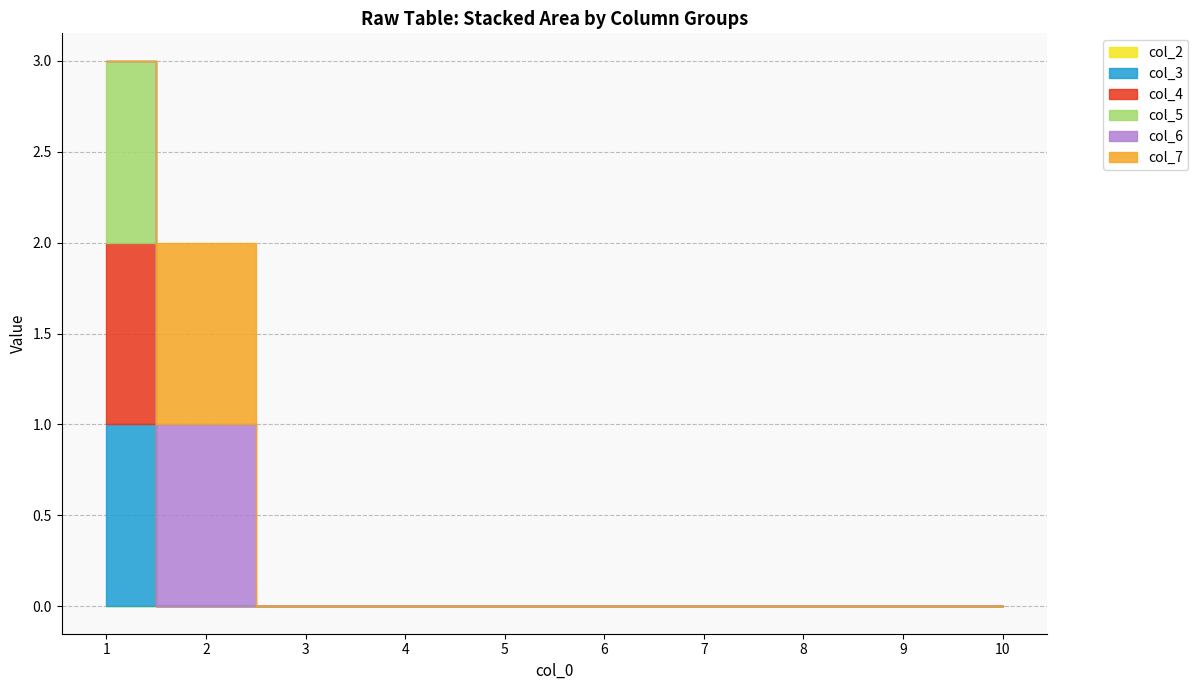

True or false: 7 has a value of 0 at 5.

True